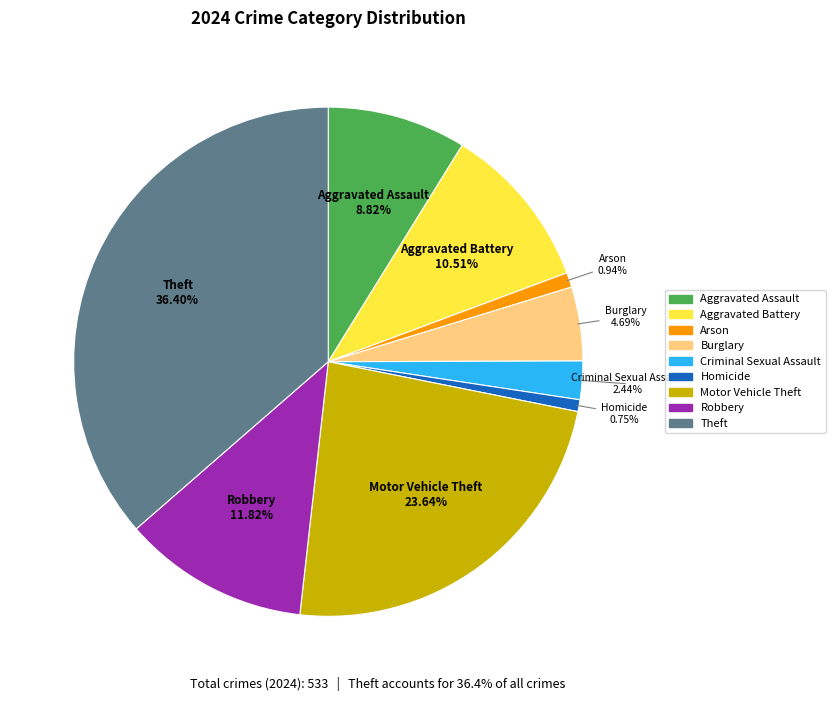

To the nearest percent, what is the average slice percentage?

11%